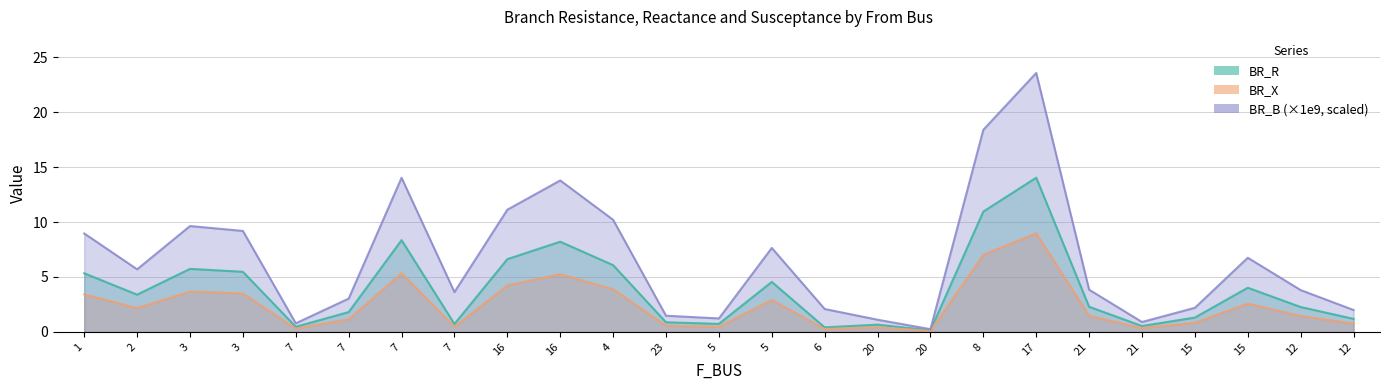

What is the sum of the BR_B_scaled values at 7 and 16?

25.1